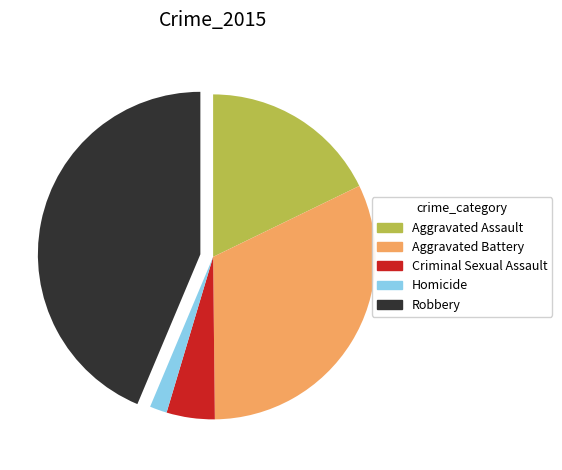

Is the sum of Homicide and Aggravated Assault greater than half?

No